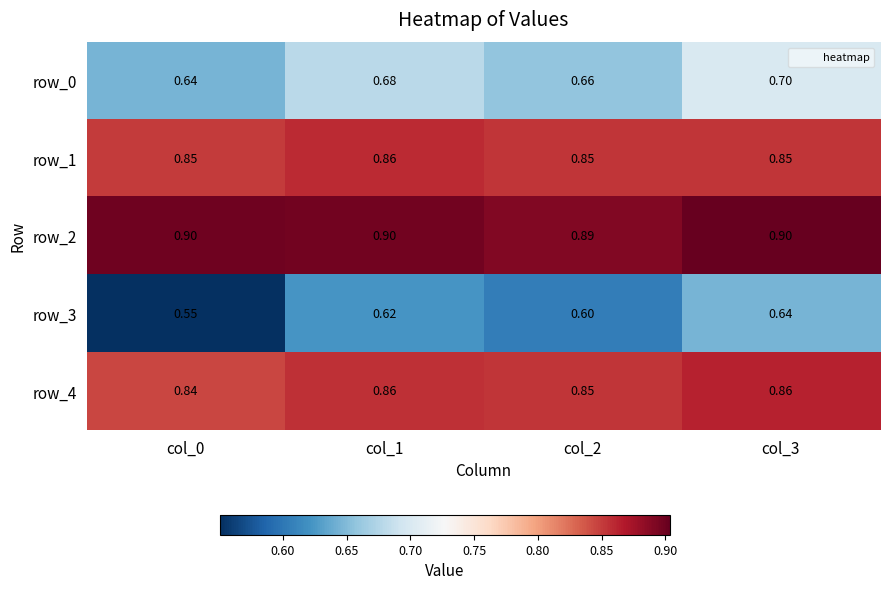

The value of row_2 at col_0 is 0.9. True or false?

True